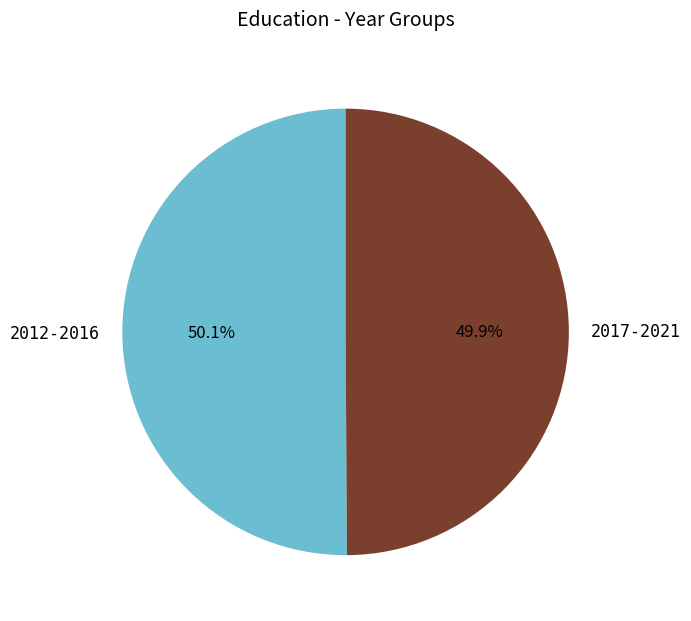

Approximately how many times larger is the value at 2012-2016 compared to 2017-2021?

1.0